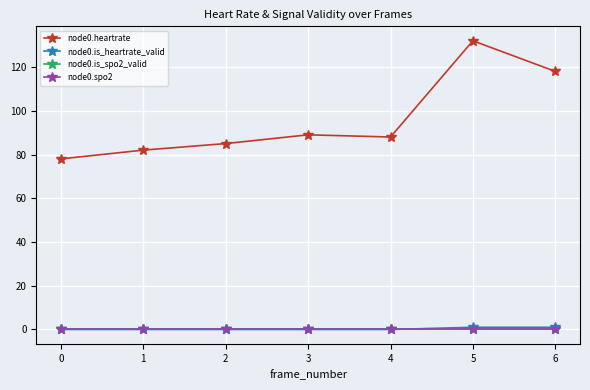

Is this an area chart (filled region under the line)?

No